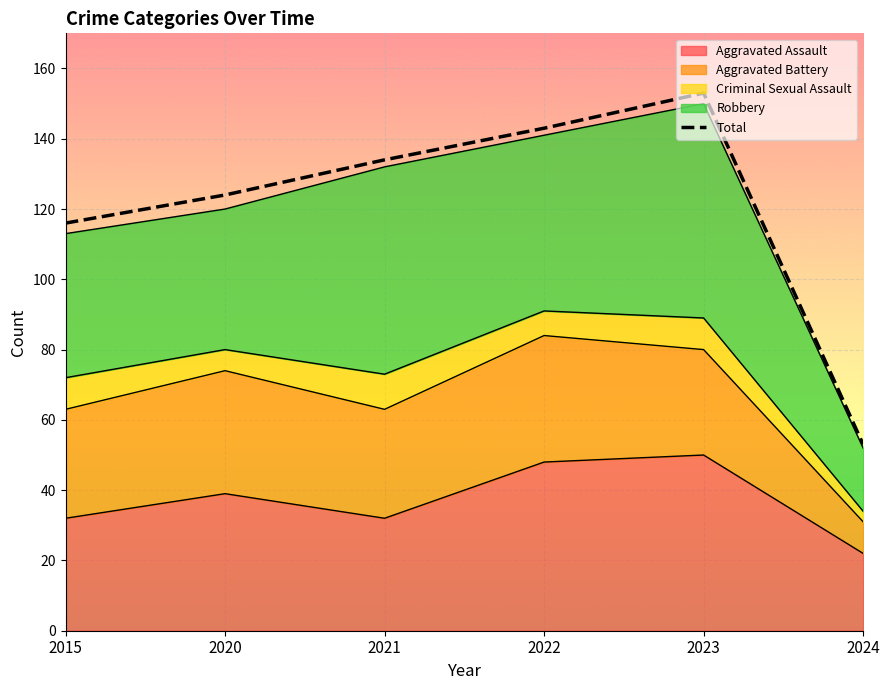

What is the value of the 6th point from the left?

53